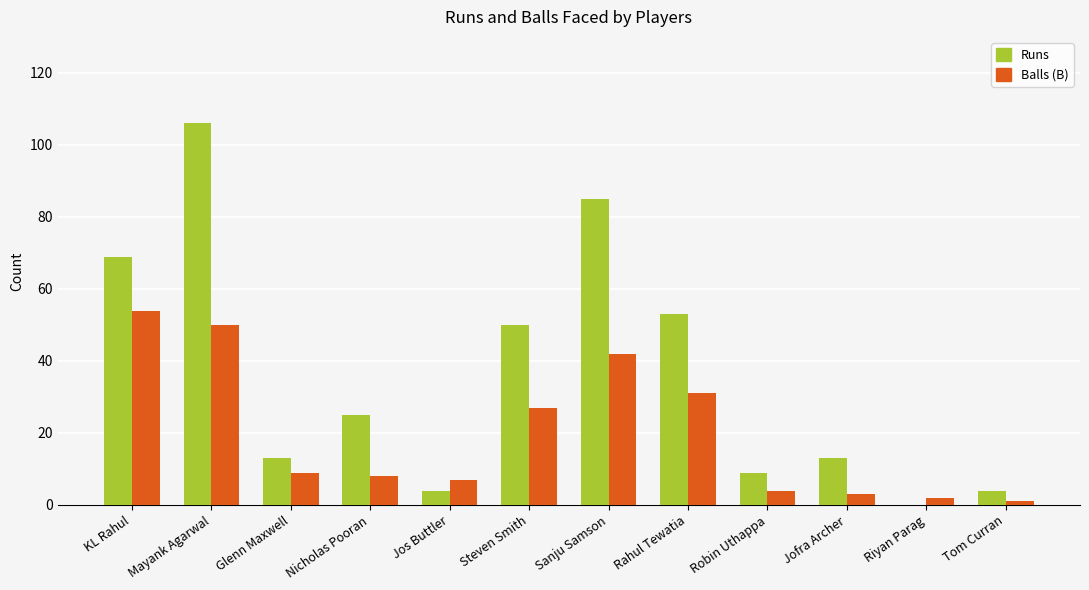

Which series has the largest total across all categories?

Runs